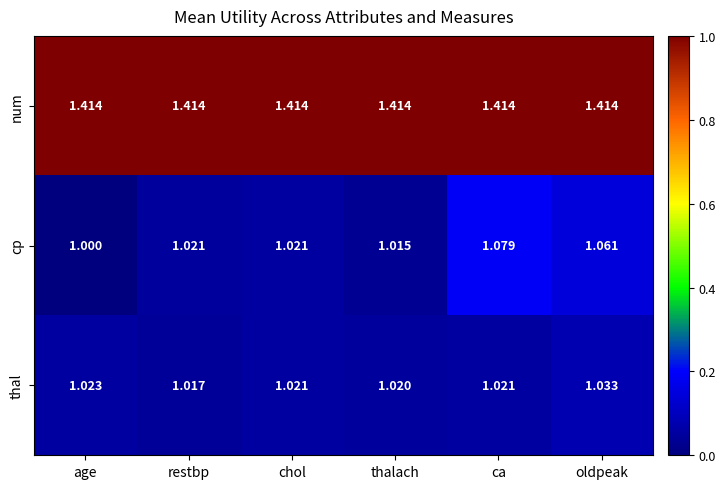

At which label does cp reach its minimum?

age